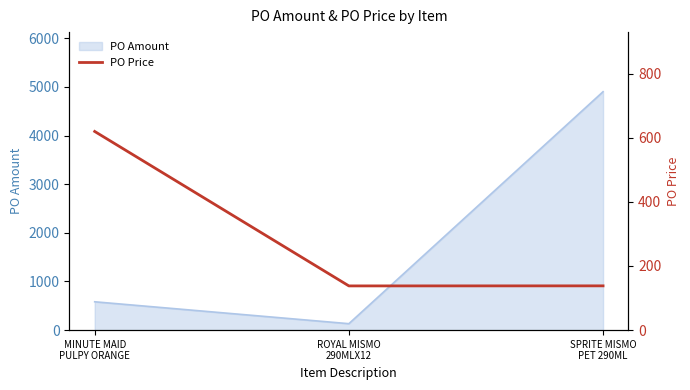

Reading left to right, extract all data points from this chart.

619.4	137.8	138.0